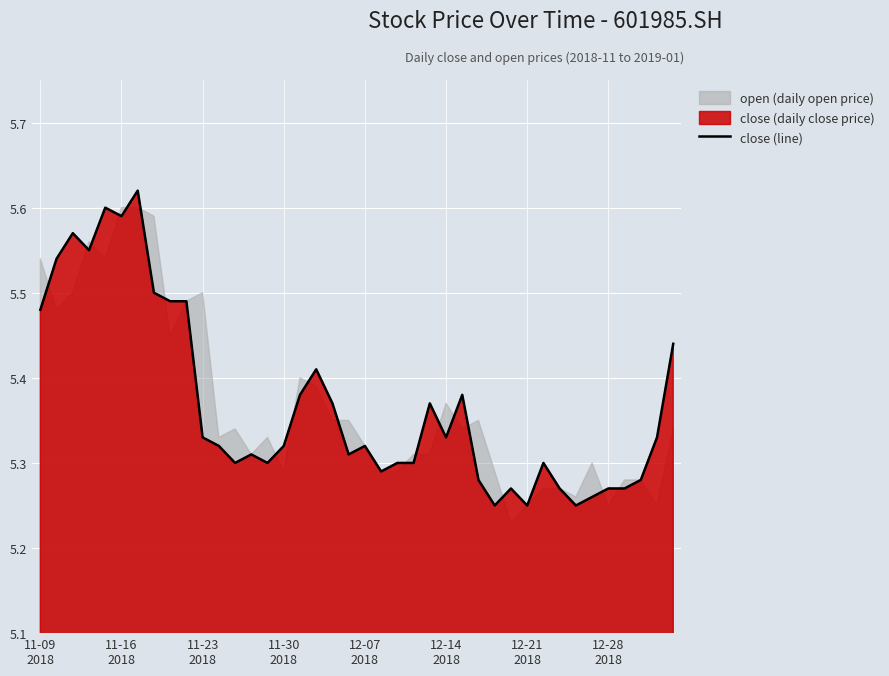

True or false: there are more than 0 points higher than both neighbors.

True